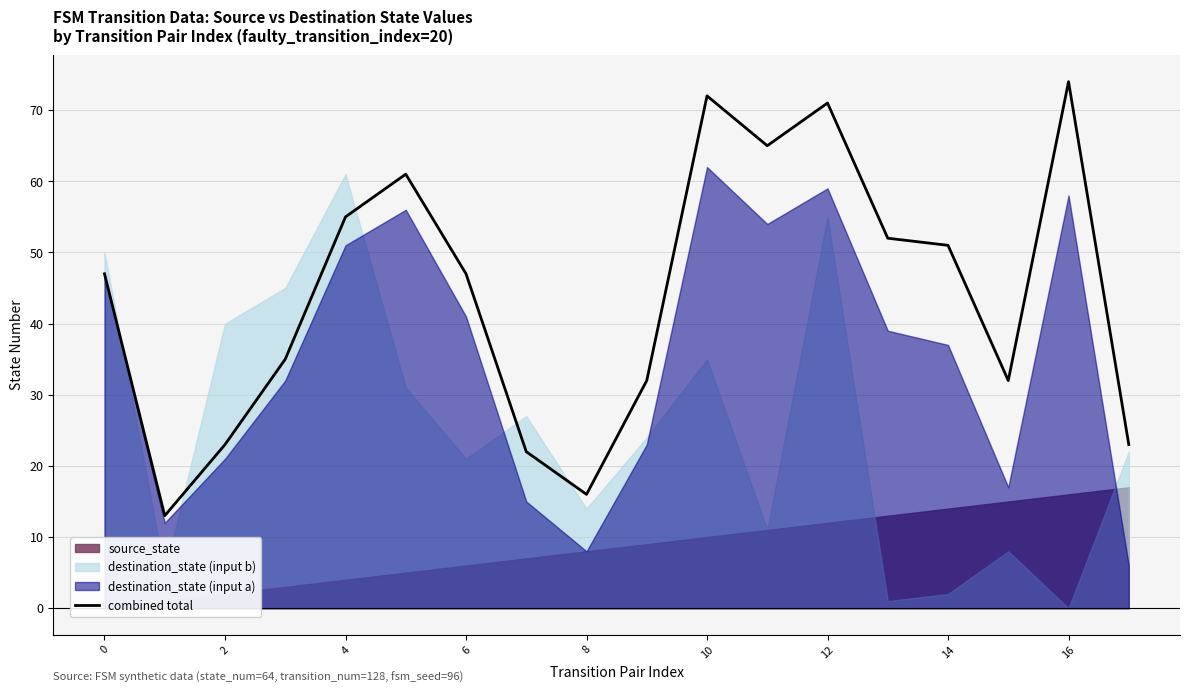

Reading left to right, transcribe all the data shown in this chart.

47	13	23	35	55	61	47	22	16	32	72	65	71	52	51	32	74	23